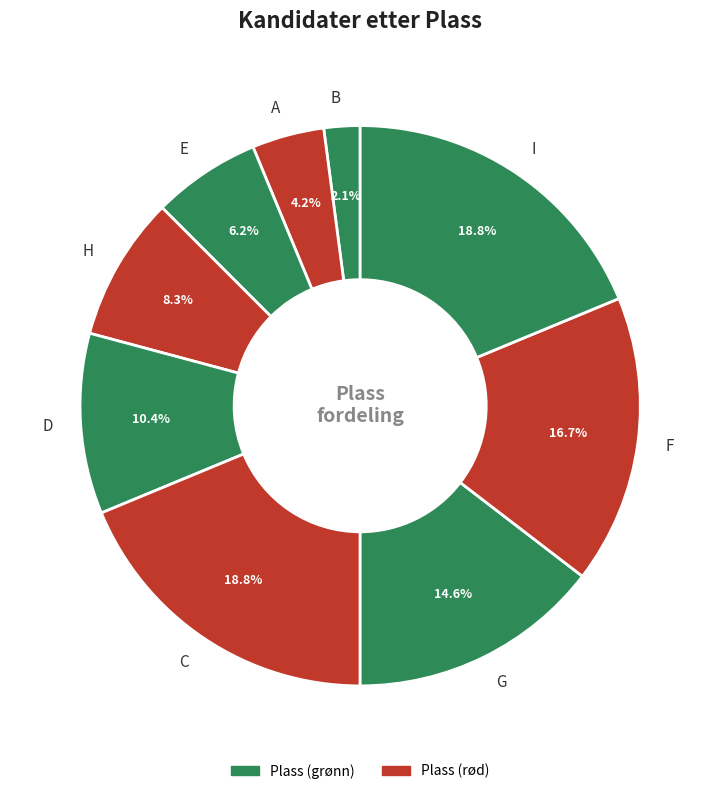

To the nearest percent, what percentage of the pie is D?

10%